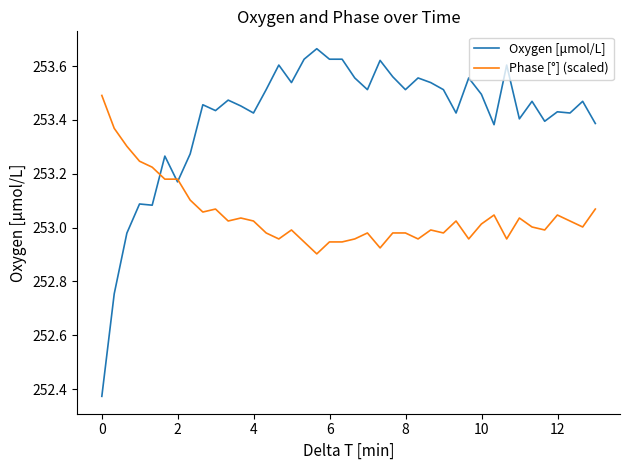

Which series has the largest total across all categories?

Oxygen [μmol/L]